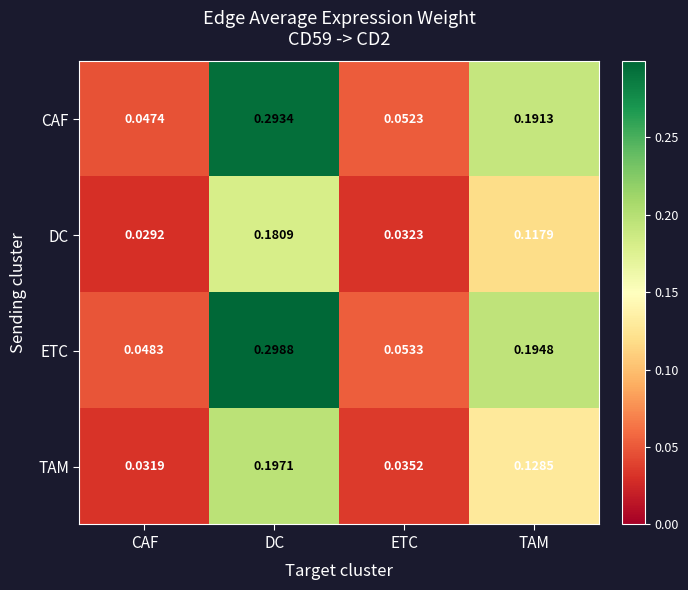

Which series has the widest spread of values?

ETC